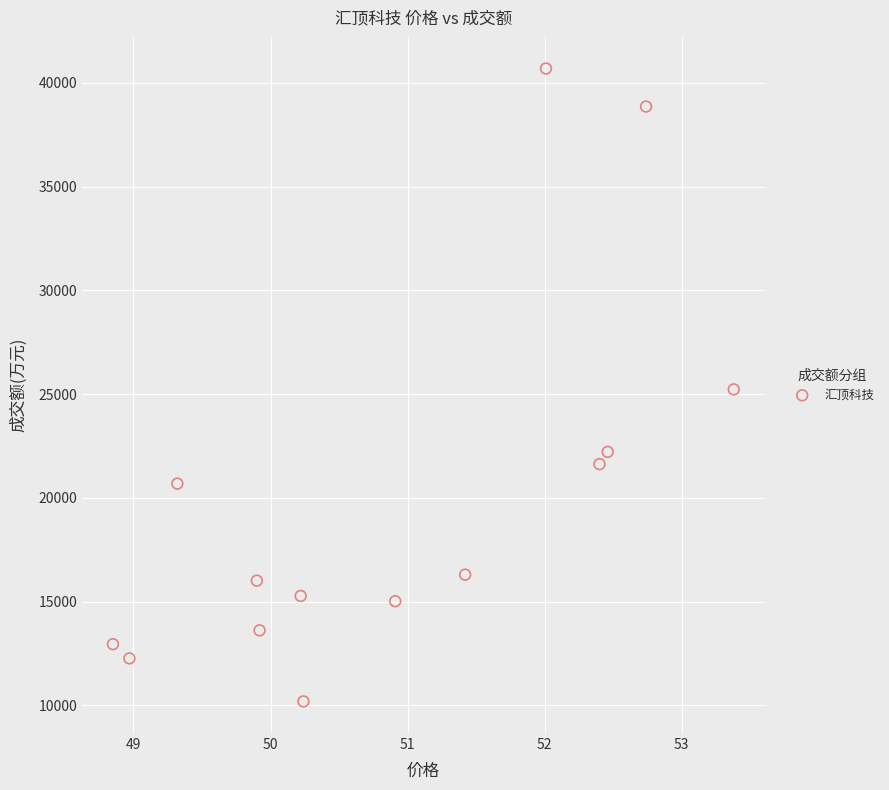

What is the range of Y values (max minus min)?

30490